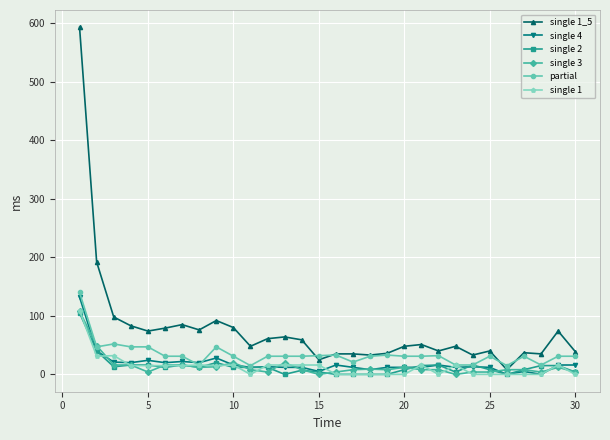

Which series has the largest range (max minus min)?

single 1_5